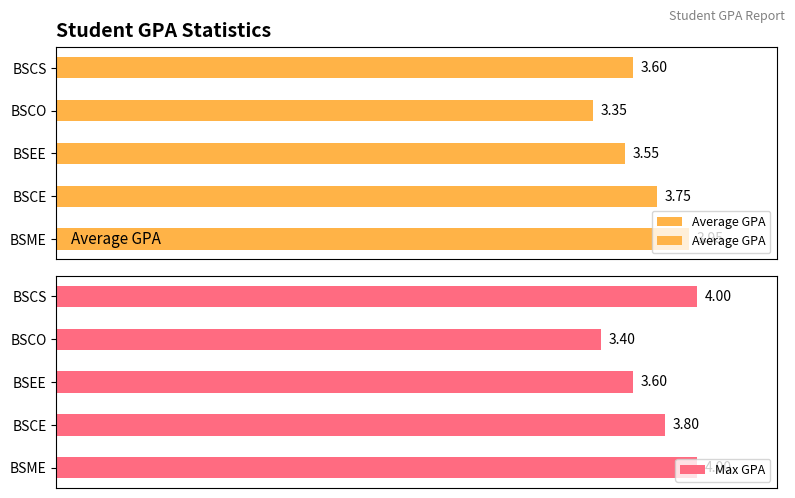

What is the value of the 4th bar from the left?

3.4